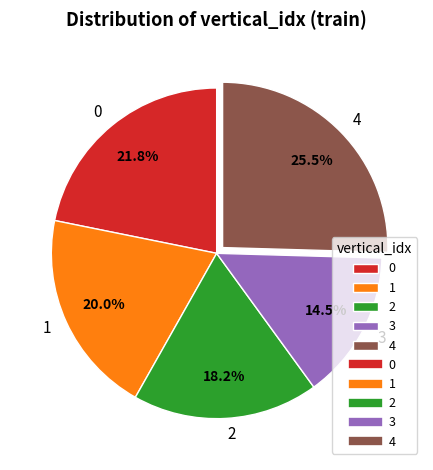

Between 4 and 2, which is larger?

4